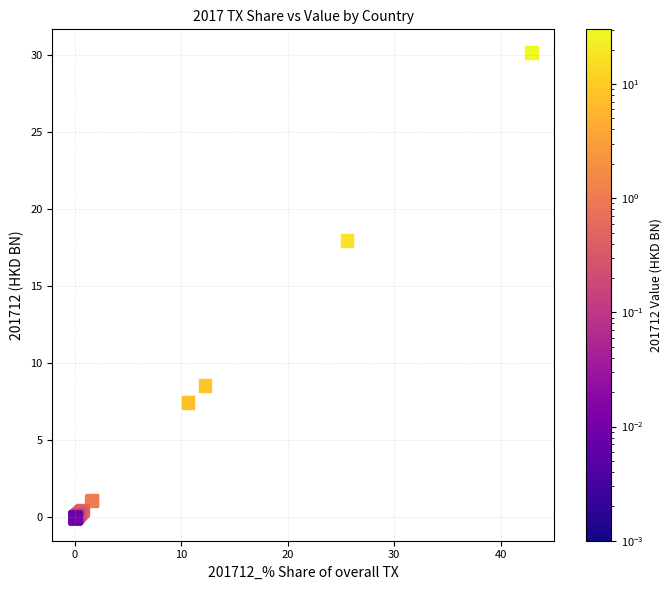

What Y value in the scatter plot is closest to 15?

18.0